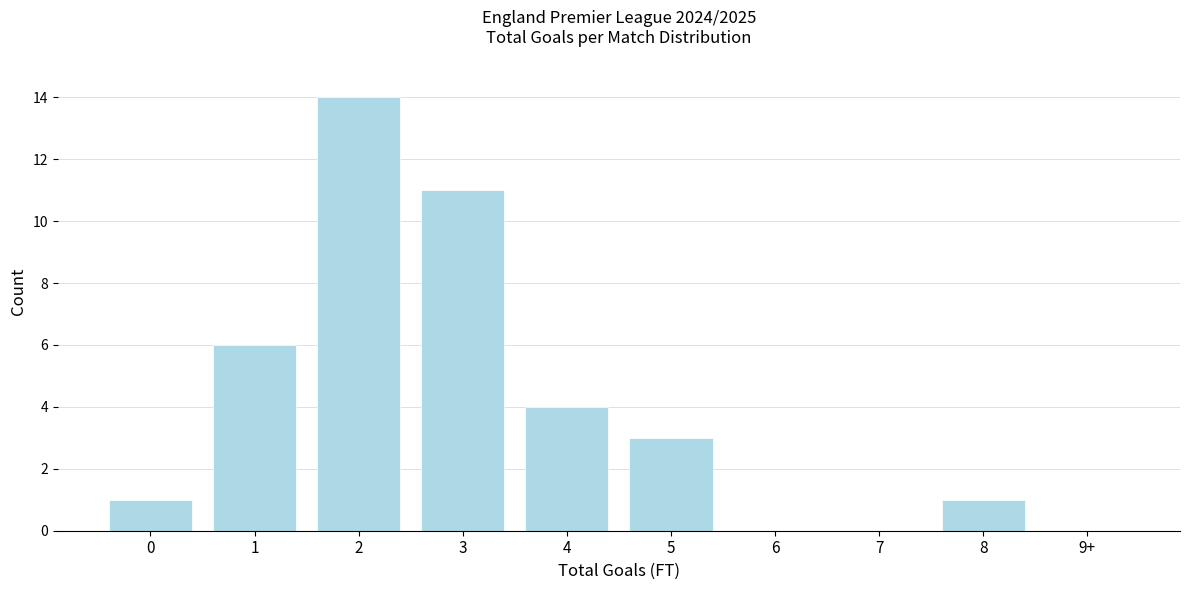

Reading left to right, list all the values displayed in this chart.

0=1	1=6	2=14	3=11	4=4	5=3	6=0	7=0	8=1	9+=0